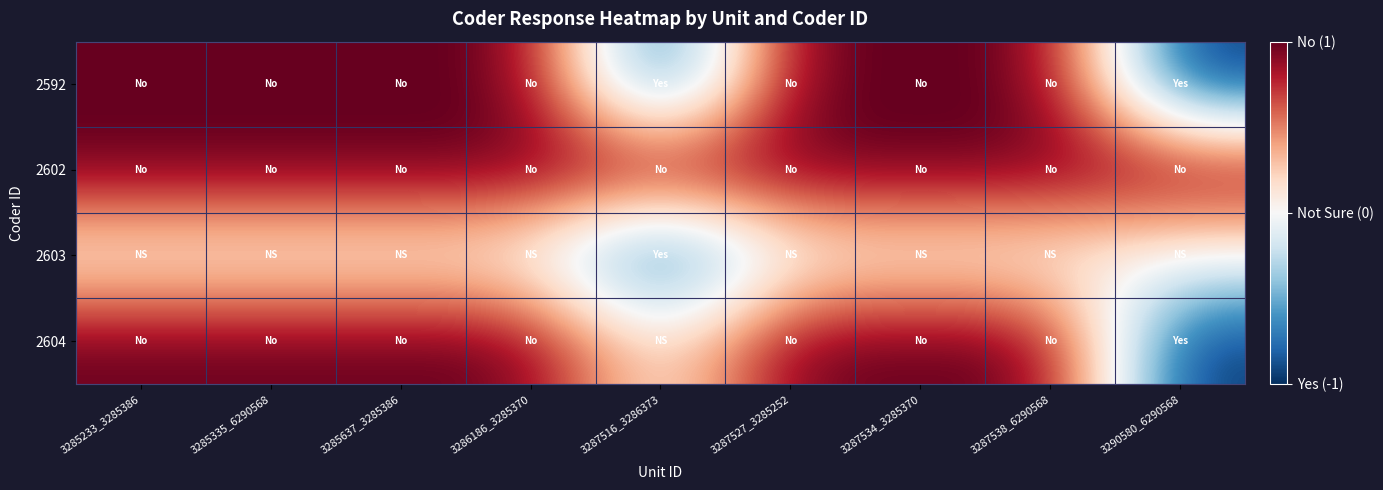

Between 3285233_3285386 and 3286186_3285370, which series saw the biggest shift?

2592